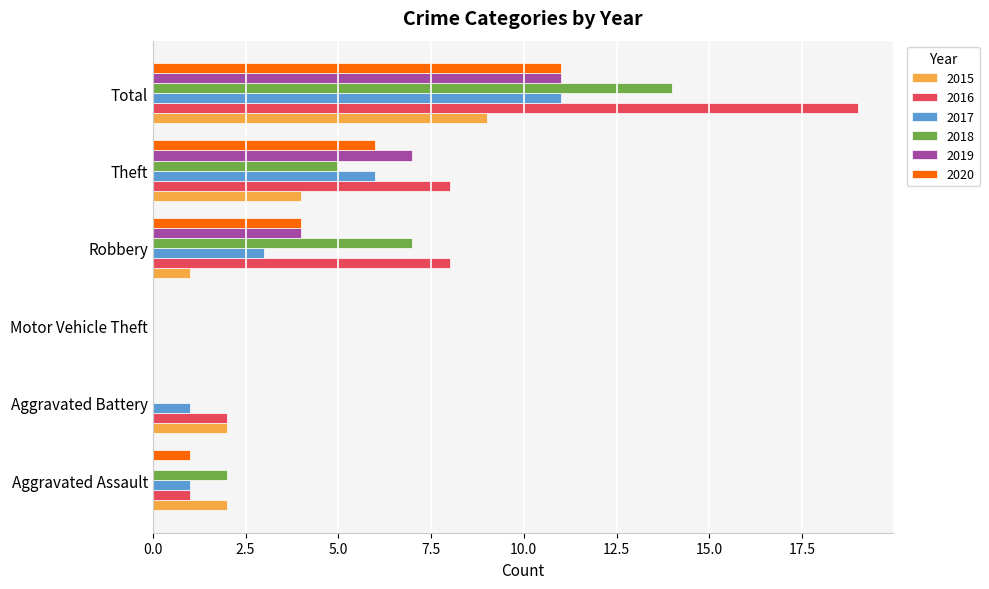

What is the highest value of the 2020 series?

11